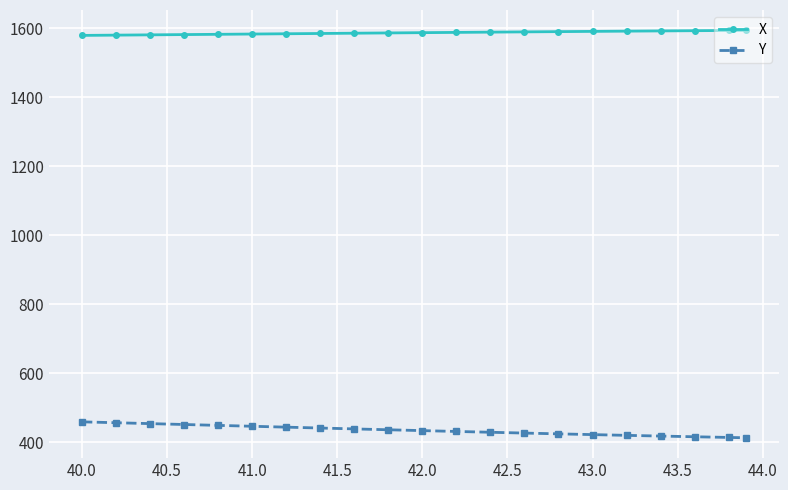

Which series has the largest total across all categories?

X